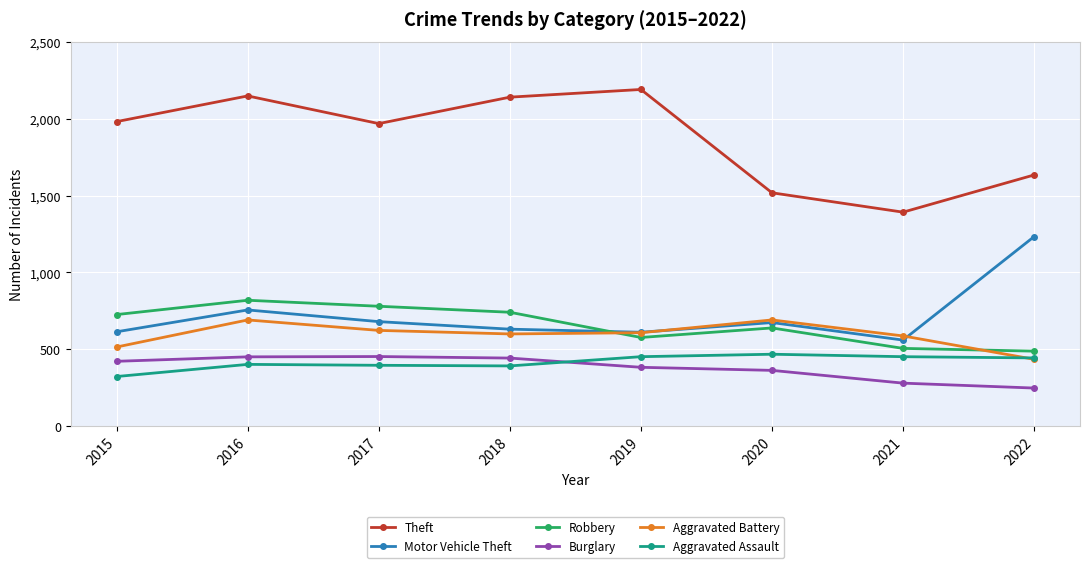

How many data points does each series have?

8